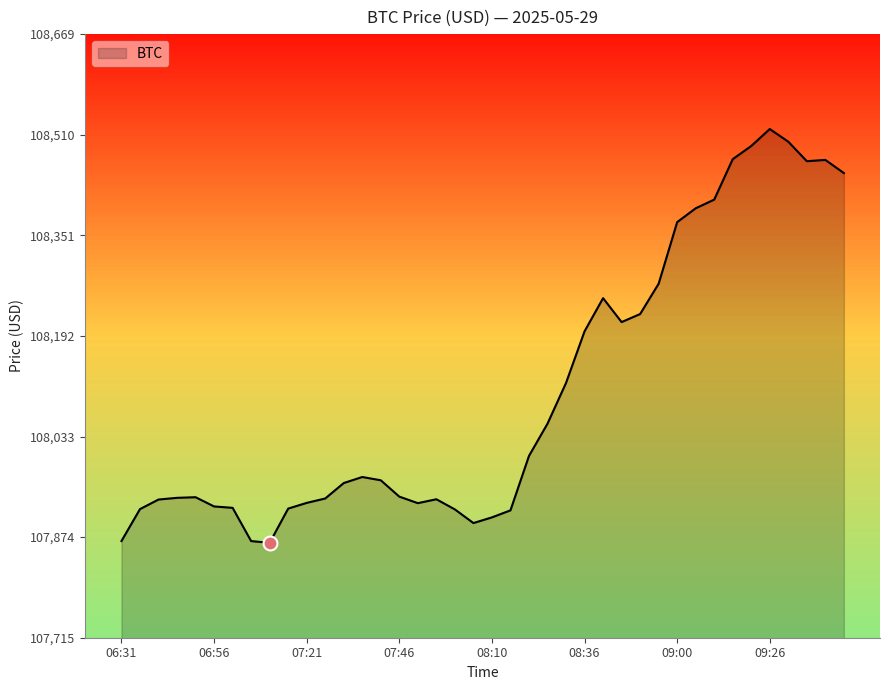

What is the difference between the maximum and minimum values?

654.1